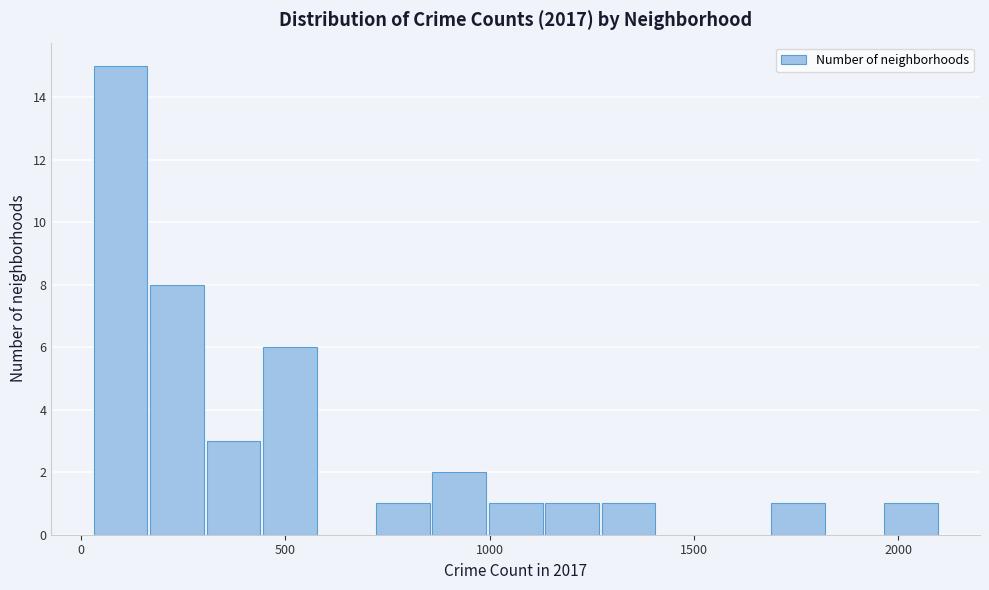

Read against the x-axis, roughly where is the centre of the tallest bar?

100